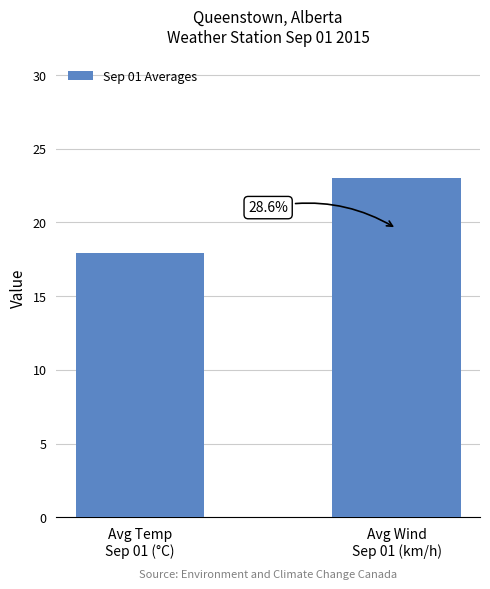

Does the chart contain any negative values?

No